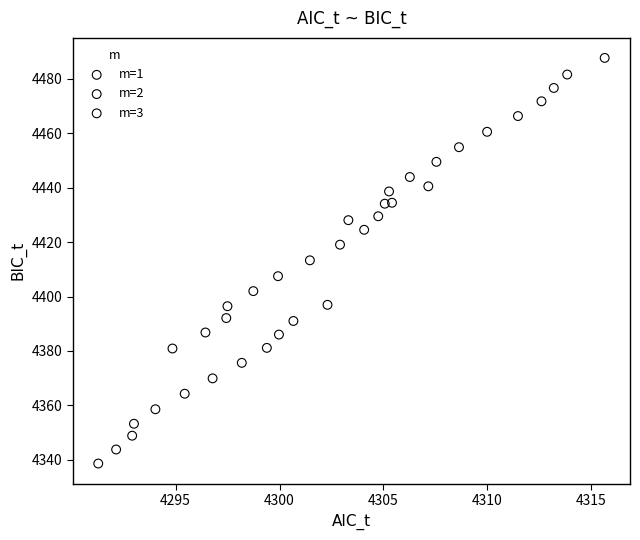

Which series contains the highest Y value?

m=3